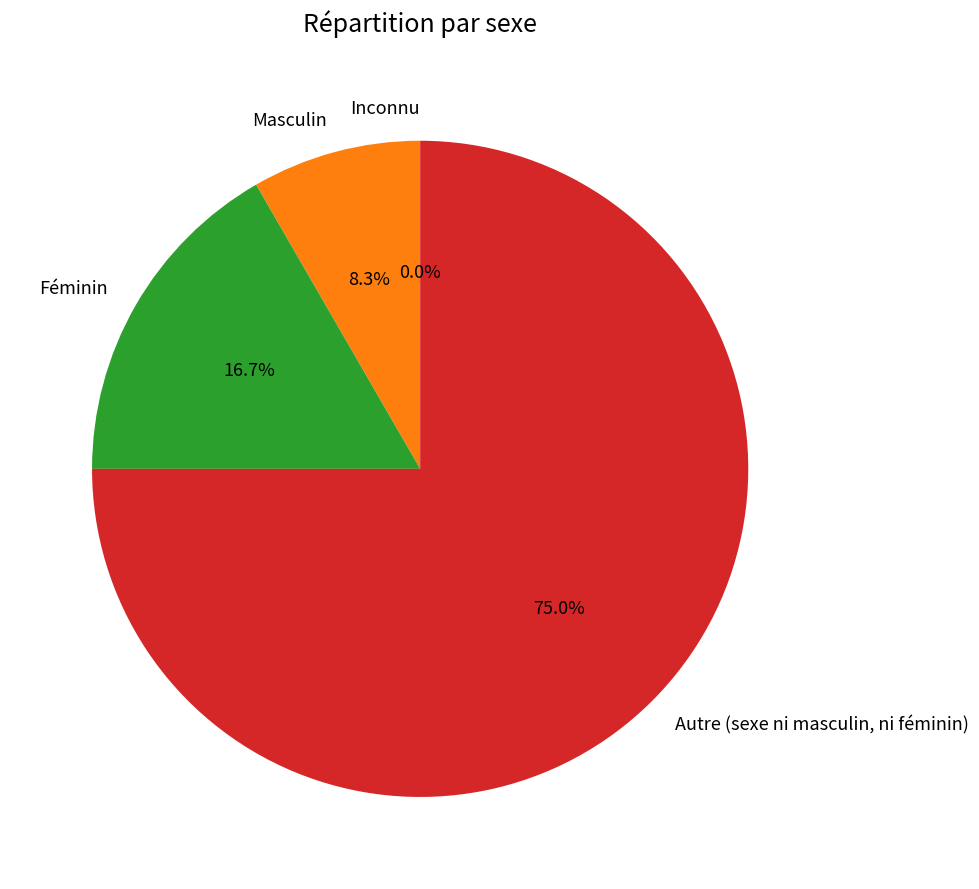

Combined, what portion of the pie is Masculin and Inconnu?

8.3%